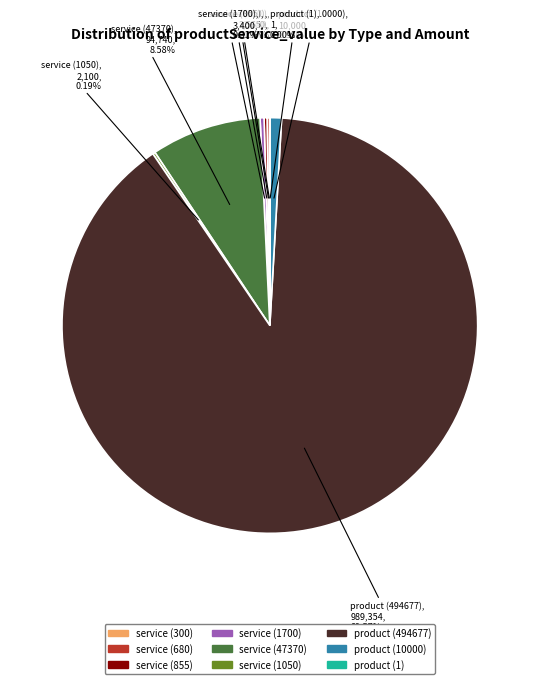

Is there a majority slice in this chart?

Yes